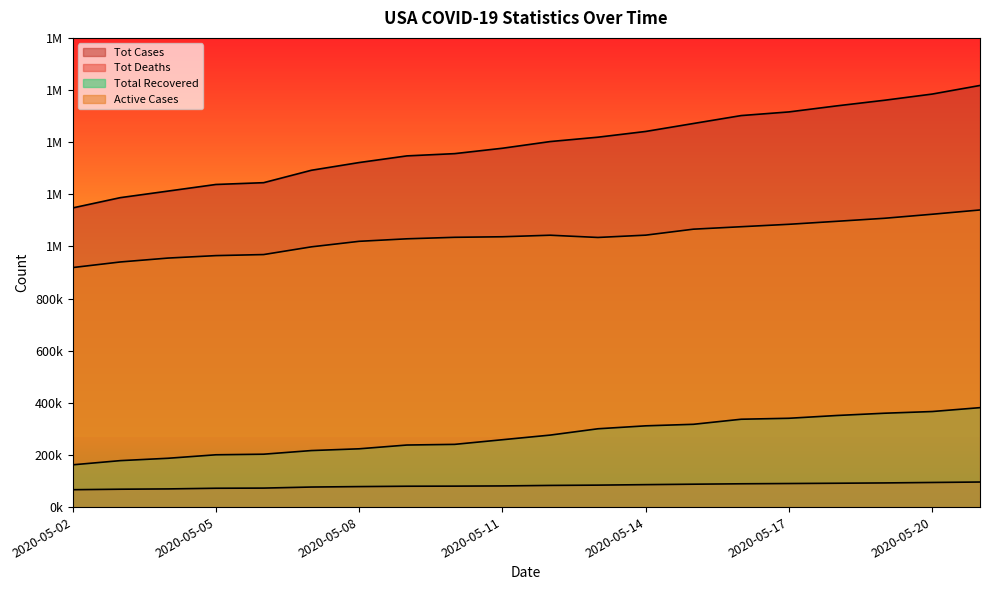

What is the total value across all series at 2020-05-15?

2943190